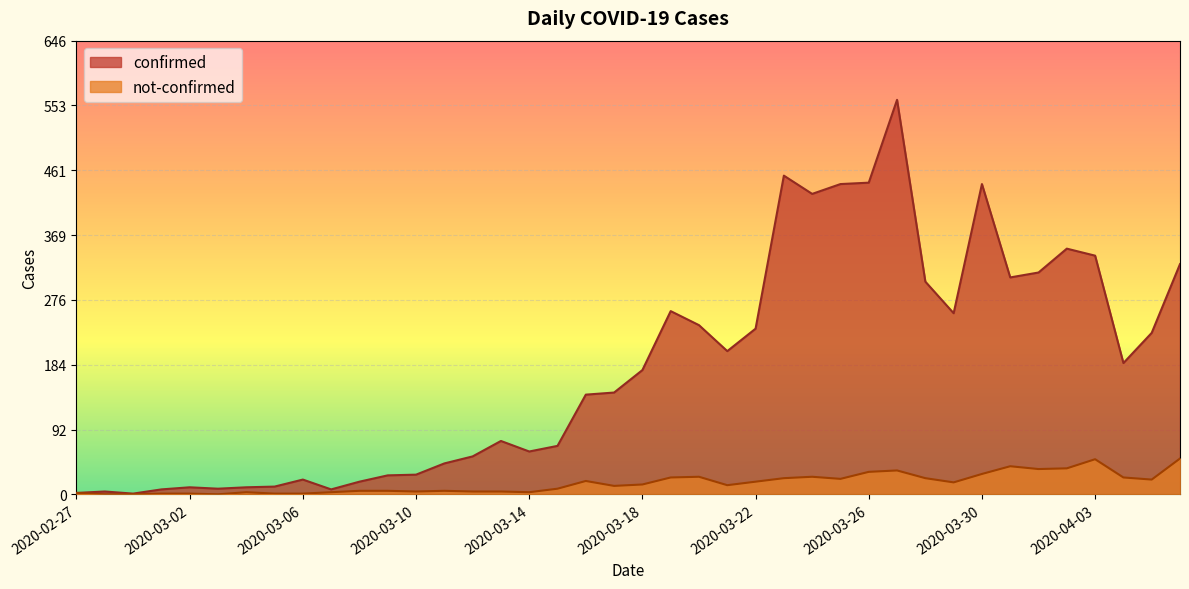

How many data points does each series have?

40